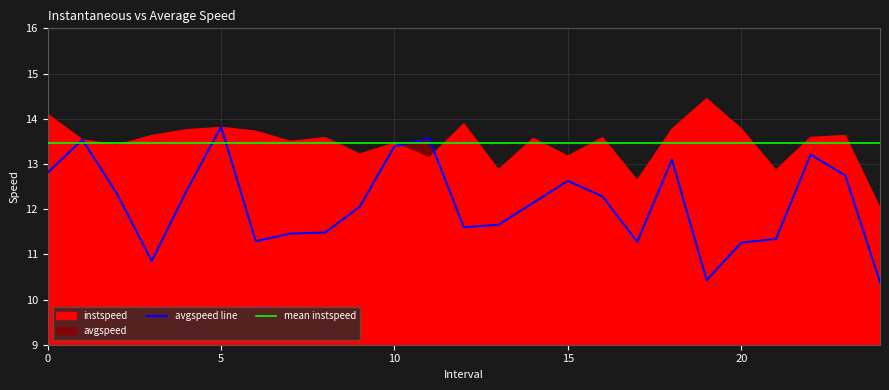

Is it true that the value at 20.0 is 15.4?

False